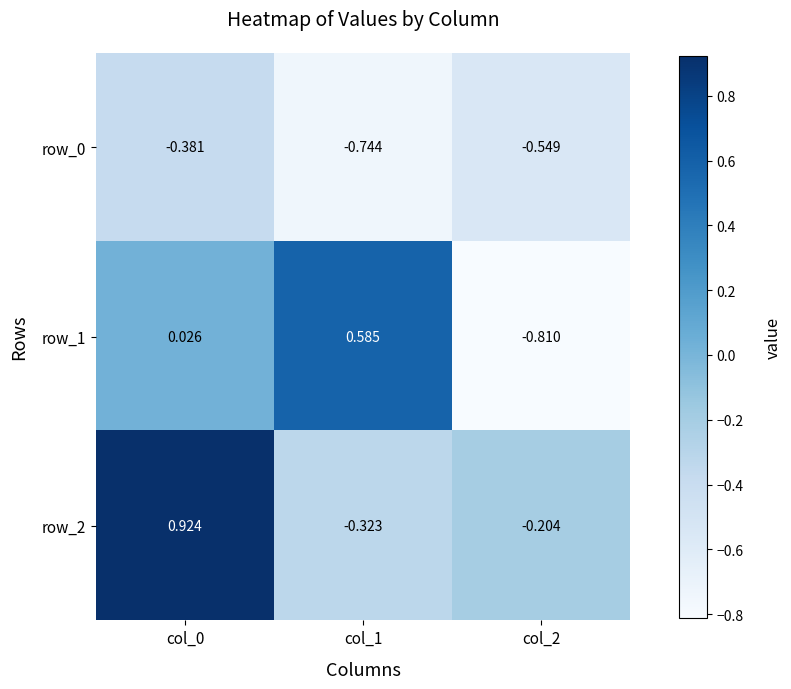

Is the value of row_0 at col_1 greater than the value of row_1 at col_0?

No